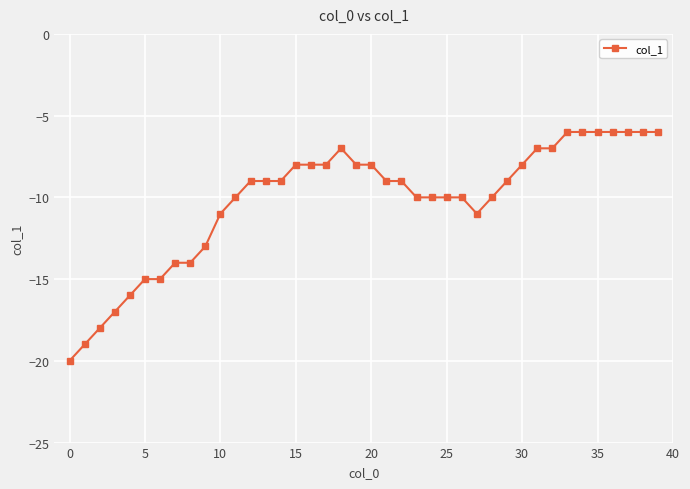

What is the greatest value displayed?

-6